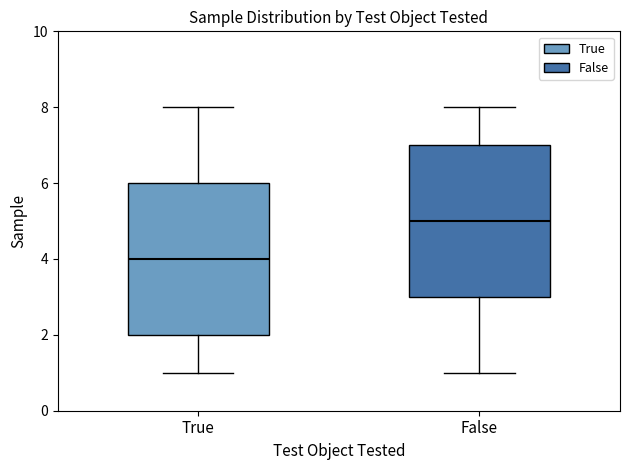

Reading left to right, transcribe this box plot: for each box, give where its median line is, the range the box spans, and where its two whiskers end, as read against the y-axis. The values are not printed on the chart, so give them approximately, as read against the axis.

True: median 4, box 2 to 6, whiskers 1 to 8
False: median 5, box 3 to 7, whiskers 1 to 8